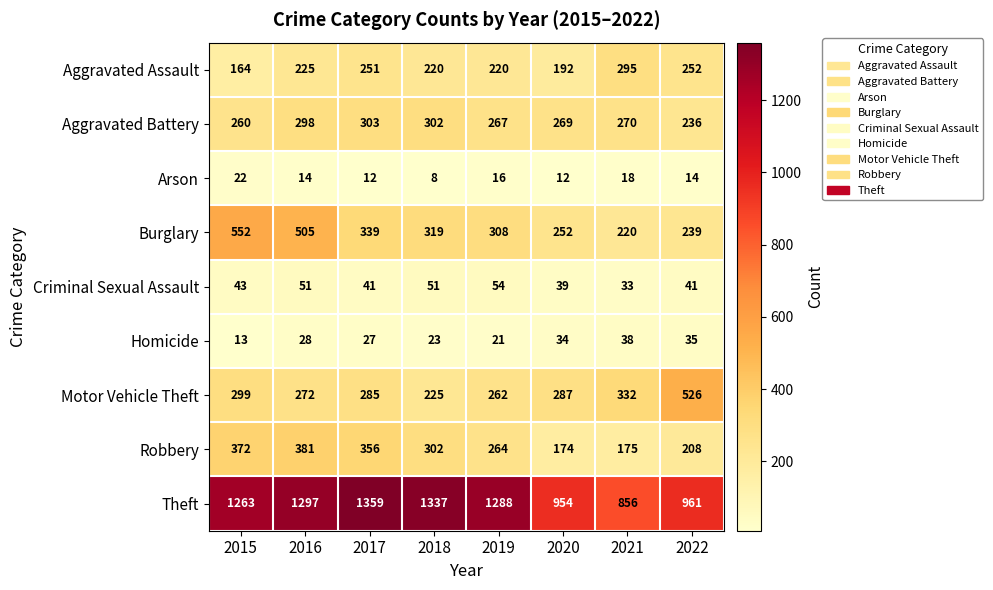

How many distinct data groups are displayed?

9